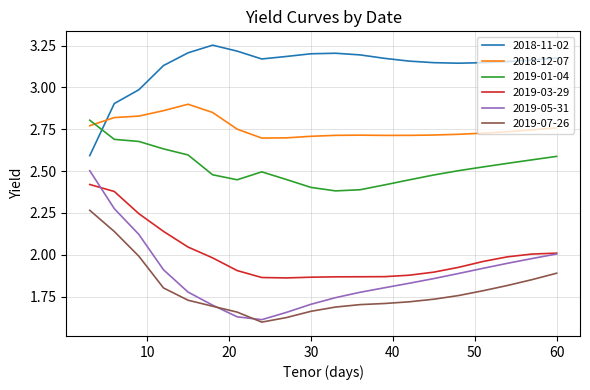

Which series has the widest spread of values?

2019-05-31